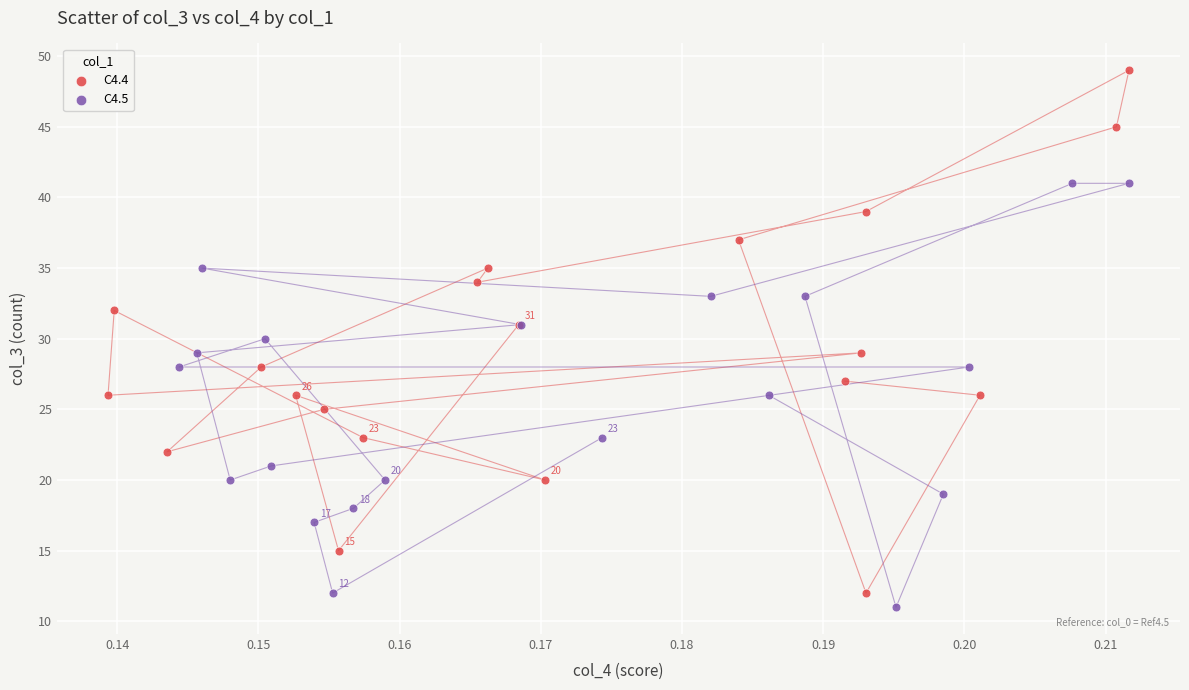

Which series contains the highest Y value?

C4.4